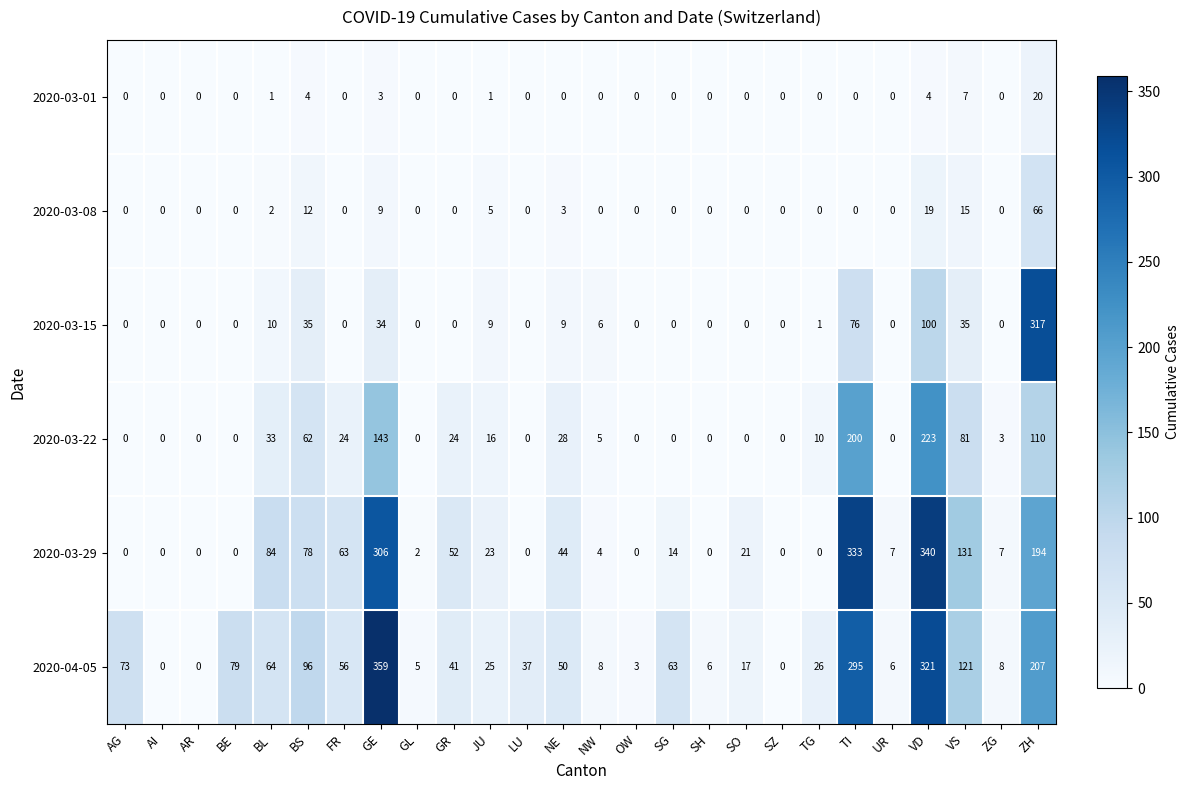

Which series has the largest range (max minus min)?

2020-04-05